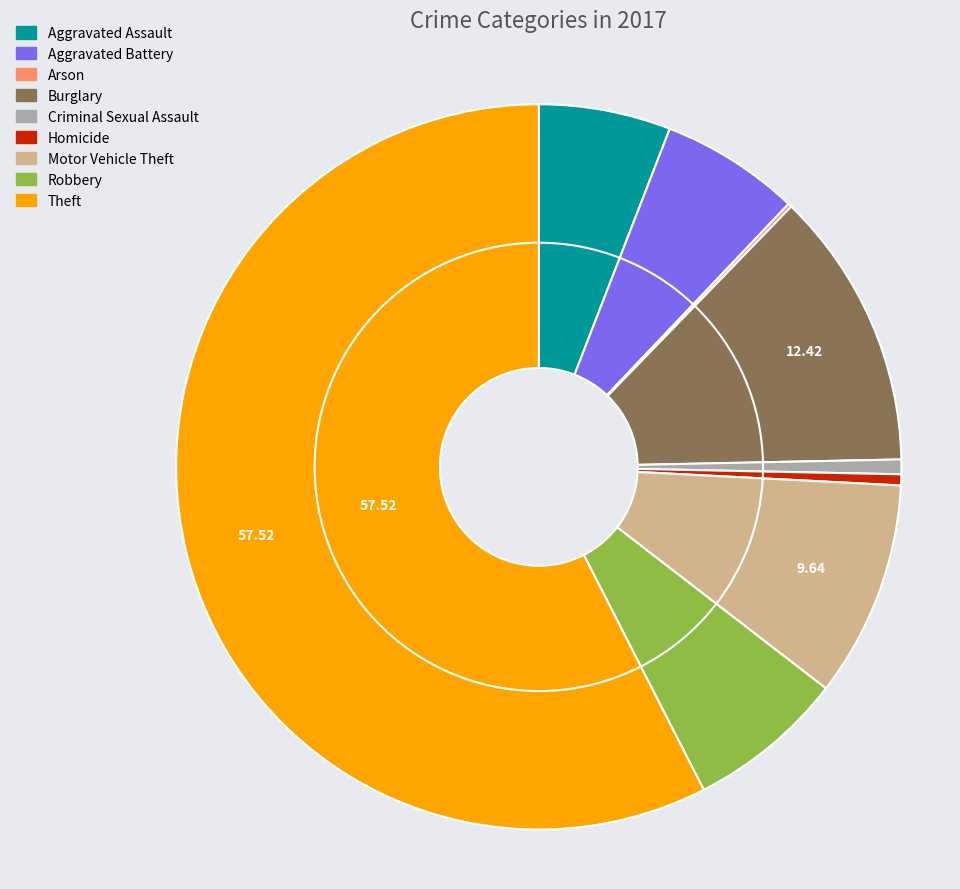

How many segments does this pie chart have?

9